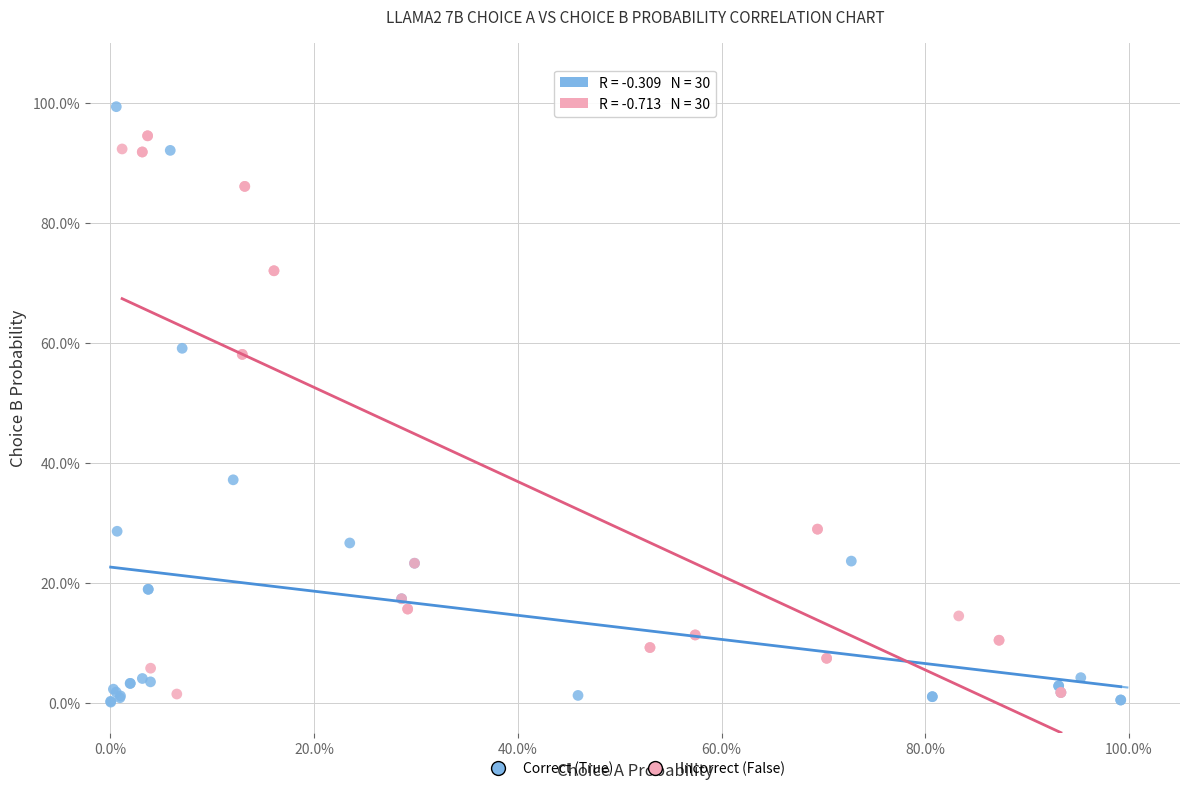

Which series contains the lowest Y value?

Correct (True)